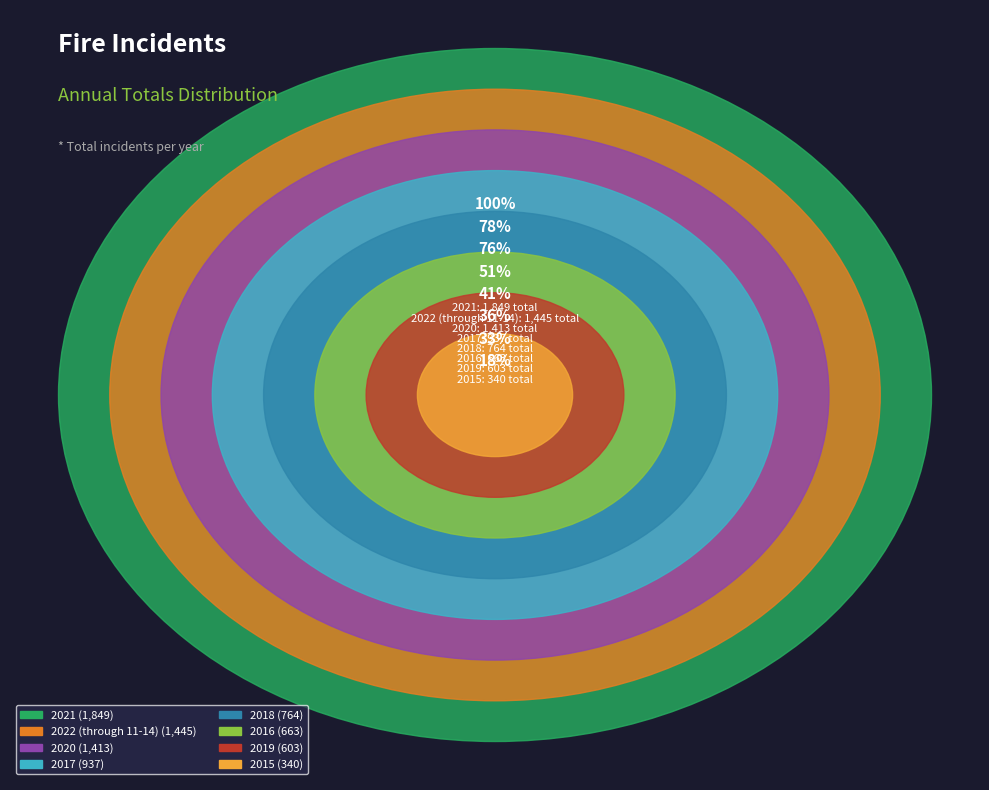

To the nearest percent, what is the average slice percentage?

12%